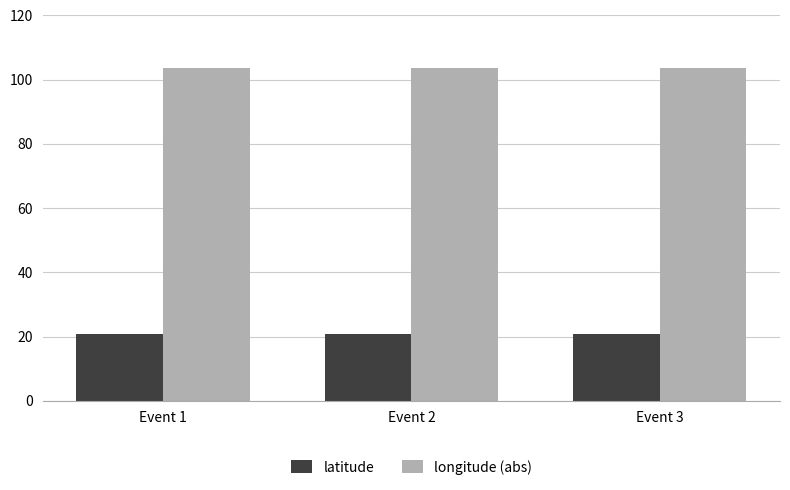

The latitude series shows 20.8 at Event 1. True or false?

True